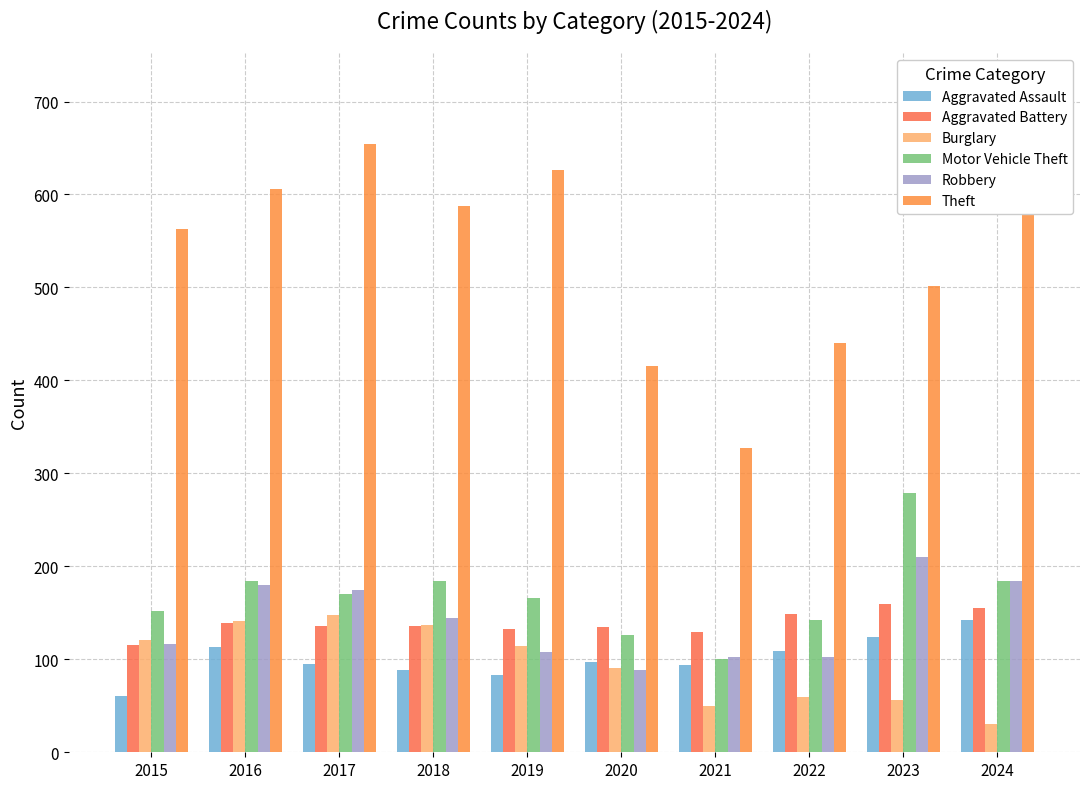

What is the total value across all series at 2020?

954